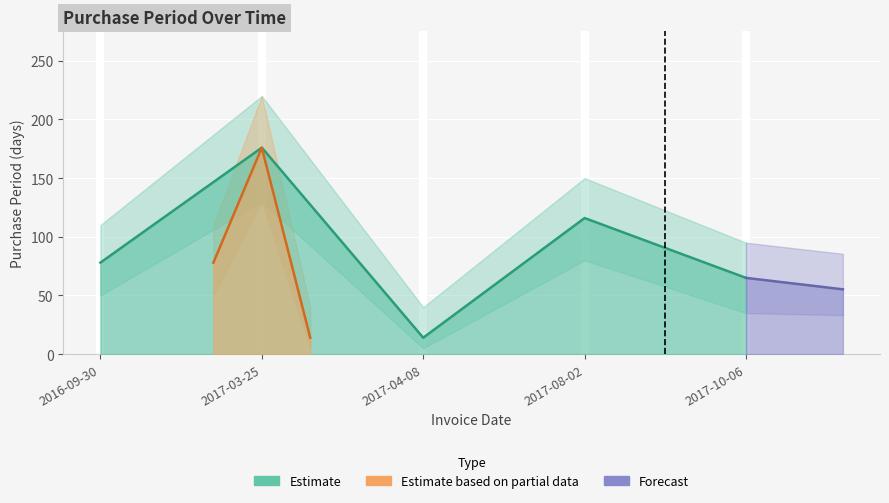

Is it true that the value at 2017-04-08 is 14?

True